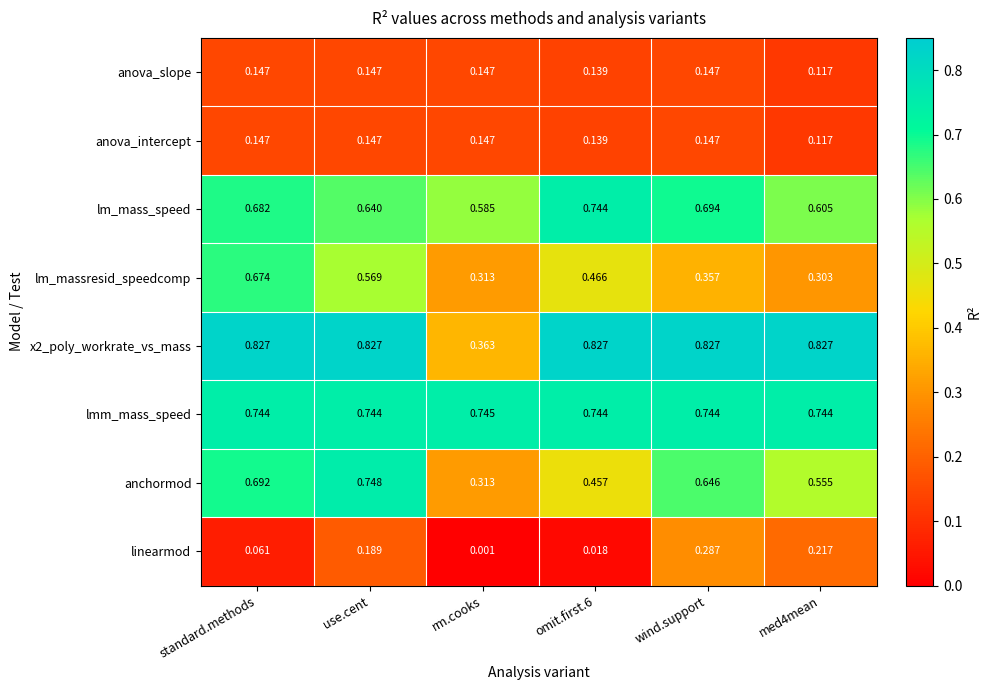

Which category has the highest value in the linearmod series?

wind.support